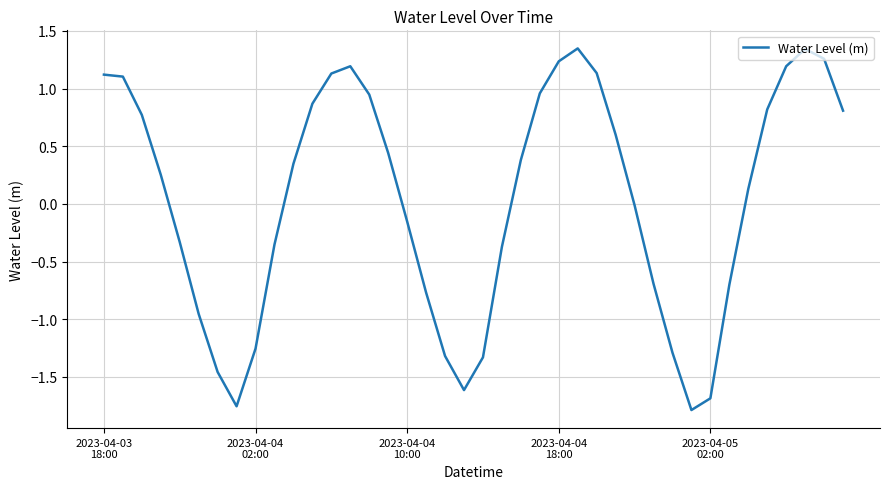

Does the chart have visible grid lines?

Yes